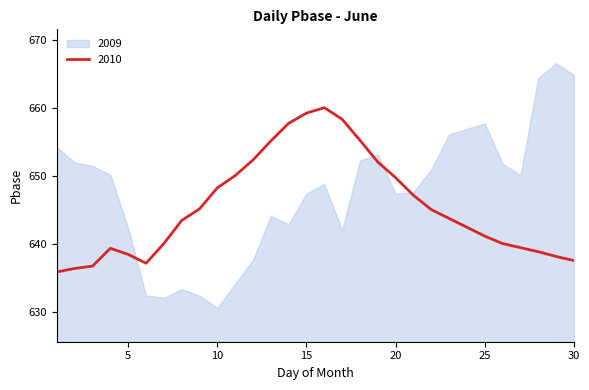

The 2010 series shows 648.3 at 10. True or false?

True